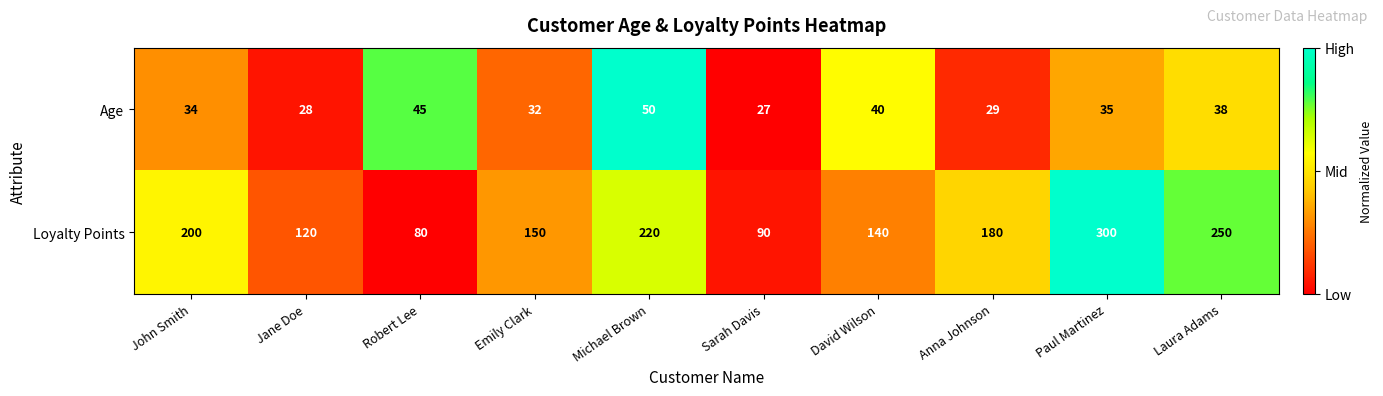

What is the total value across all series at Robert Lee?

125